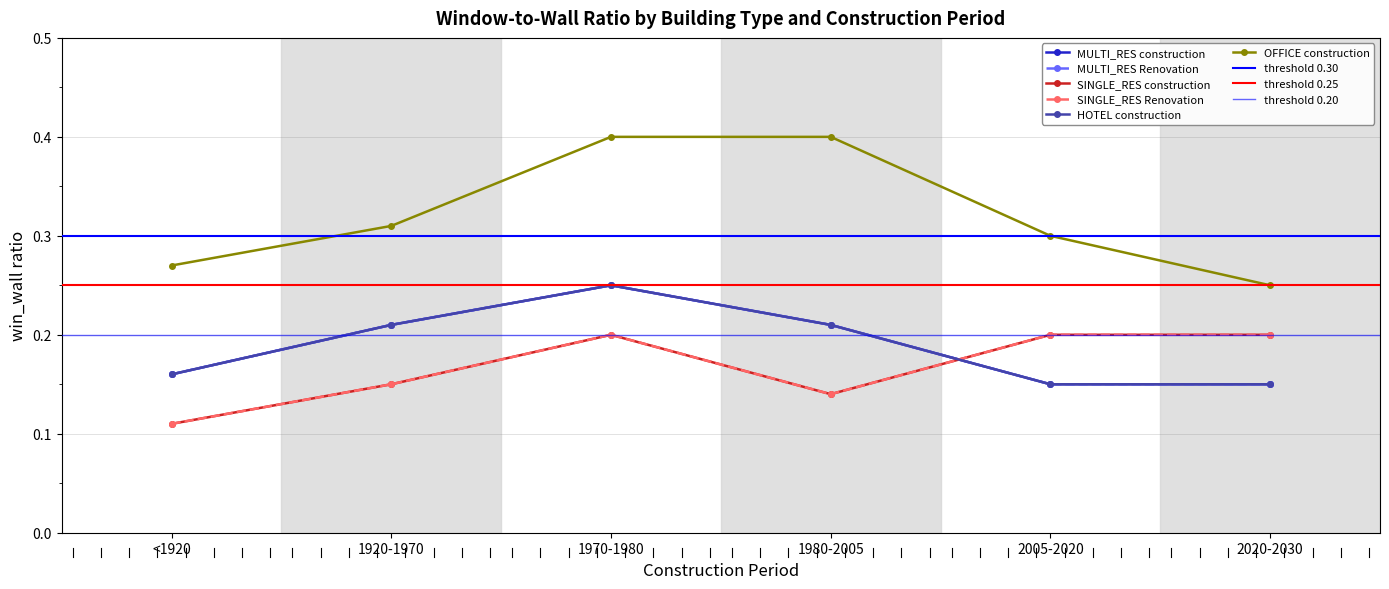

At which label is MULTI_RES construction closest to 0?

2005-2020